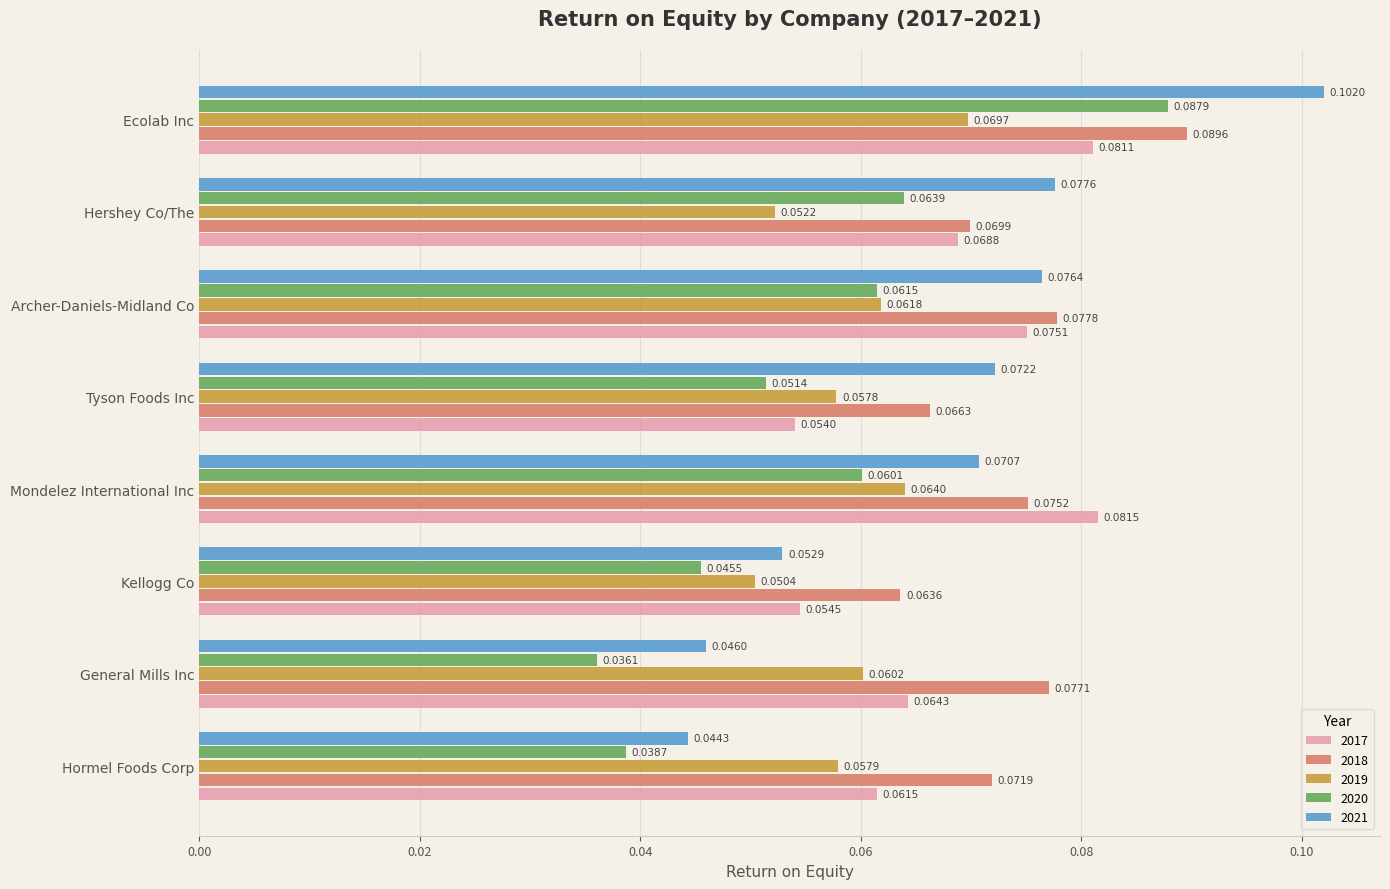

What are all the series names shown in the legend?

2017, 2018, 2019, 2020, 2021